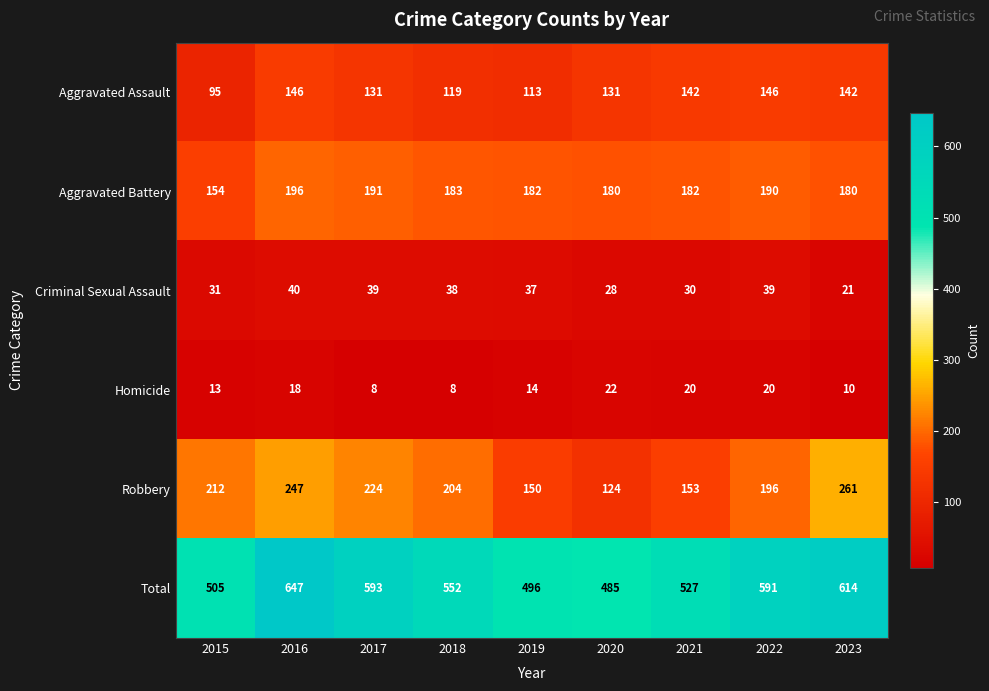

How many data points in Robbery are less than 204?

4